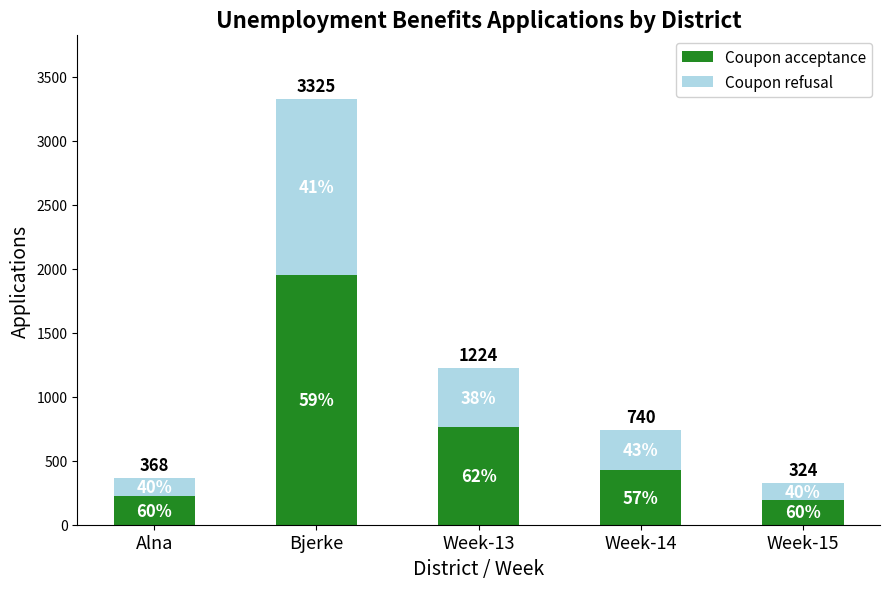

Which series has the widest spread of values?

Coupon acceptance